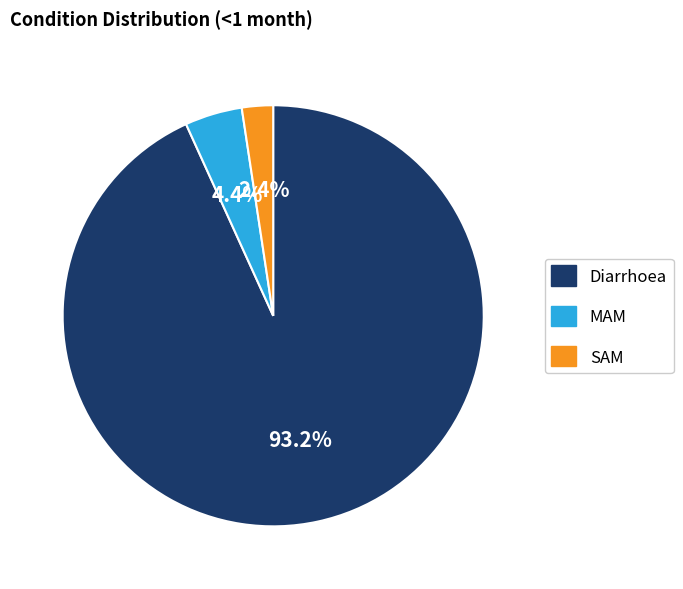

What is the smallest slice in the pie chart?

SAM